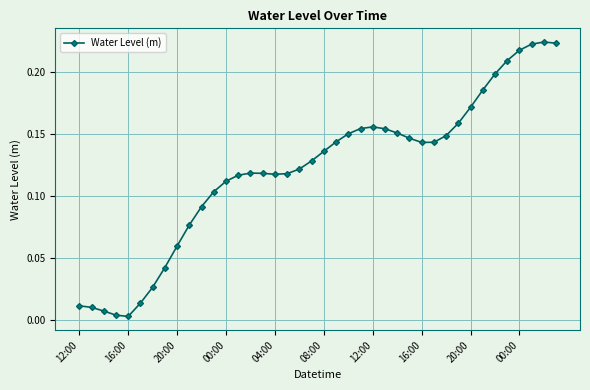

How many lines are shown in the chart?

1